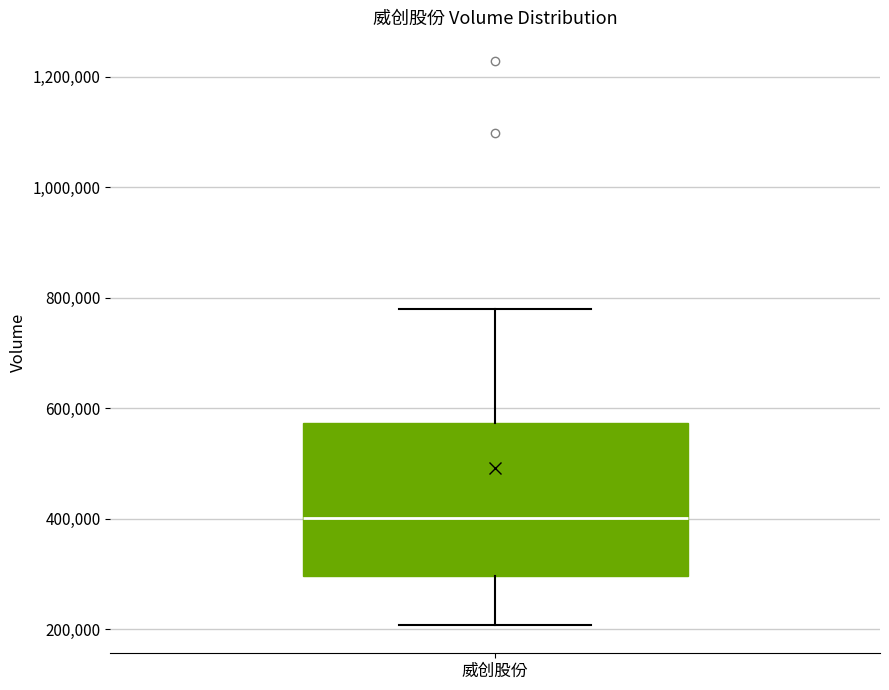

Where is the upper edge of the box for 威创股份 on the y-axis? The values are not printed on the chart, so give them approximately, as read against the axis.

580000